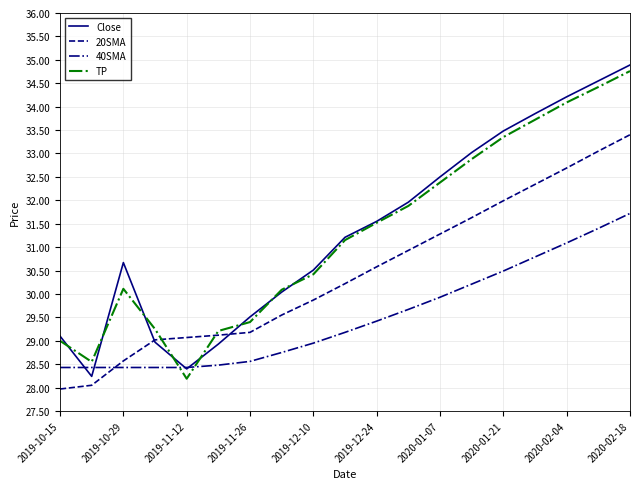

Which series ends up on top after the final intersection of TP and 20SMA?

TP